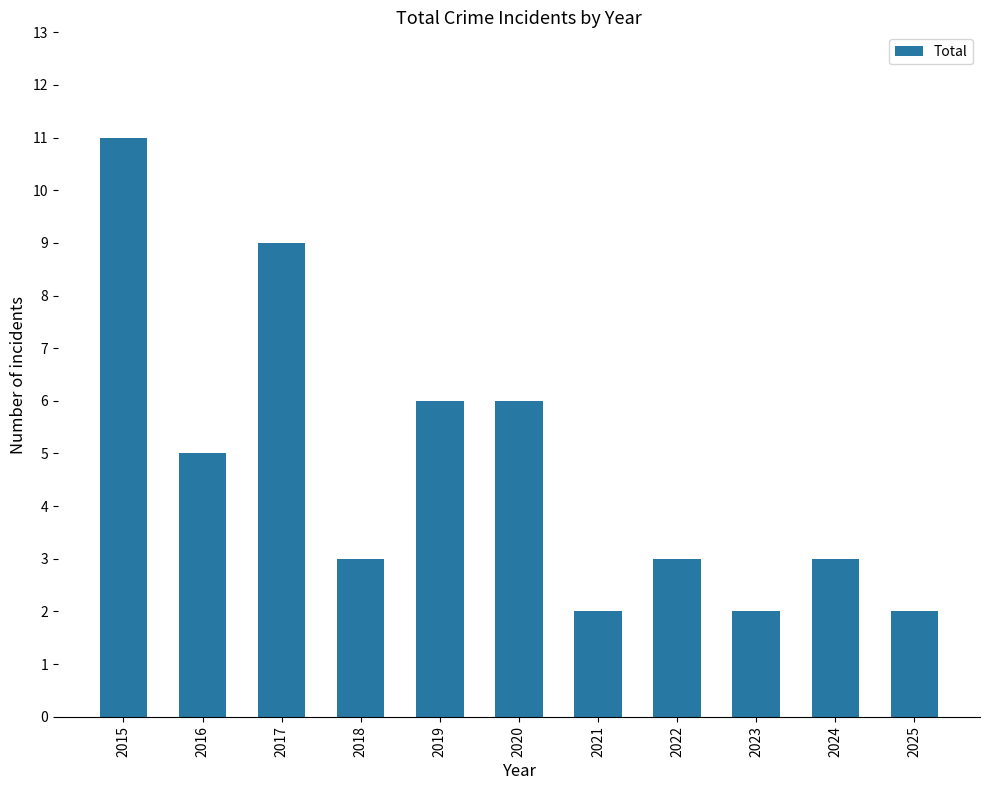

Read the value at 2021.

2